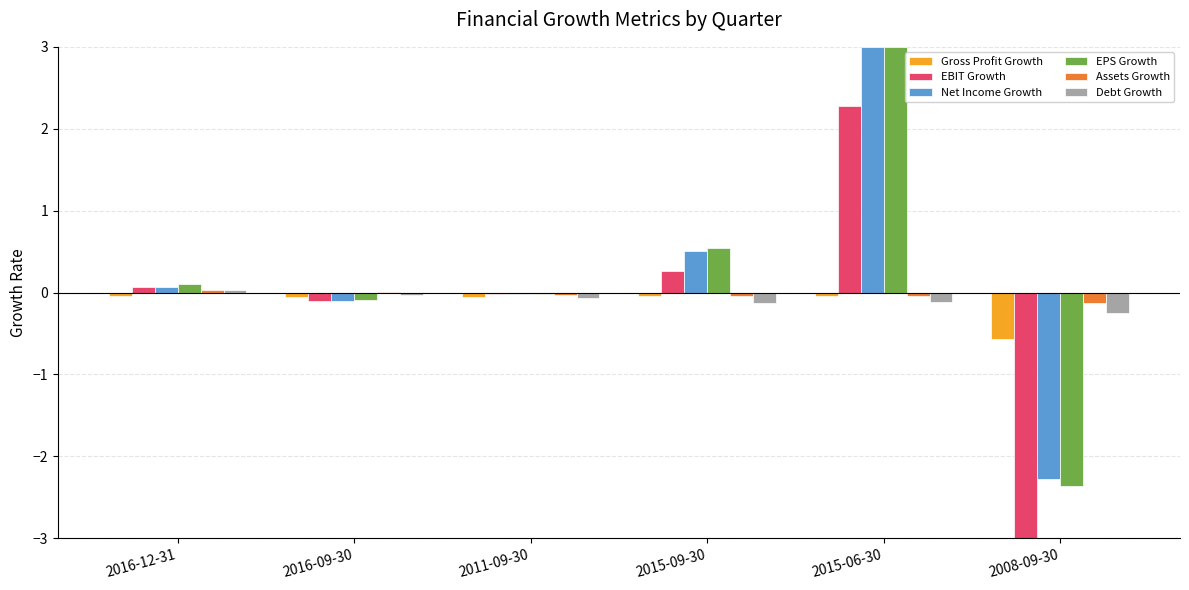

Between 2016-12-31 and 2008-09-30, which series saw the biggest shift?

EBIT Growth